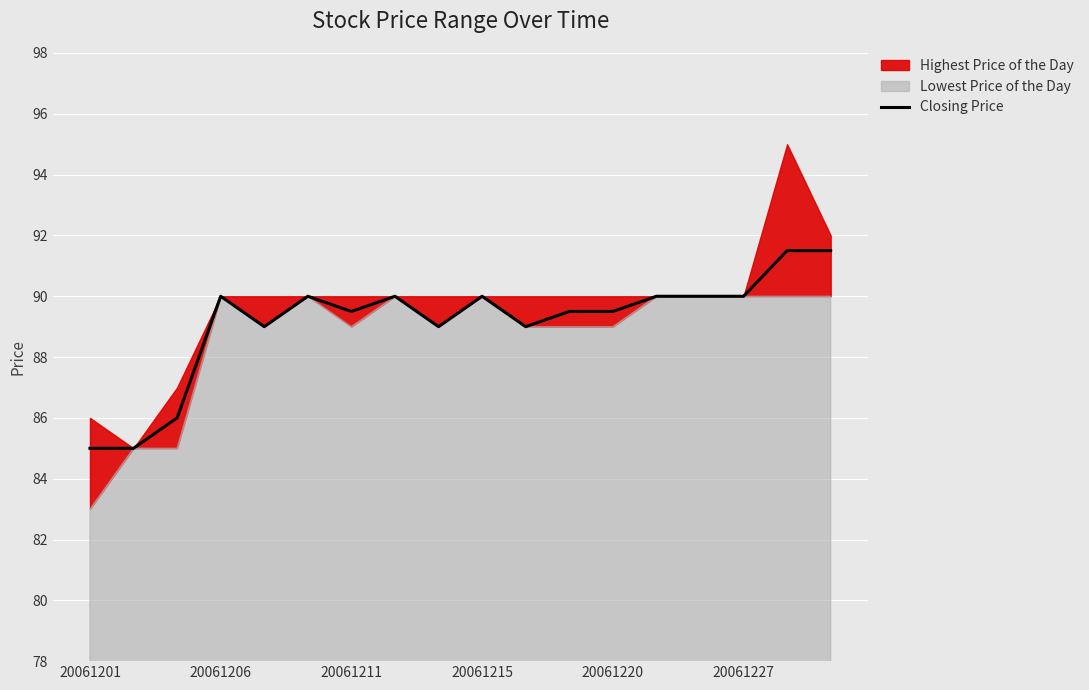

Reading left to right, extract all data points from this chart.

85.0	85.0	86.0	90.0	89.0	90.0	89.5	90.0	89.0	90.0	89.0	89.5	89.5	90.0	90.0	90.0	91.5	91.5